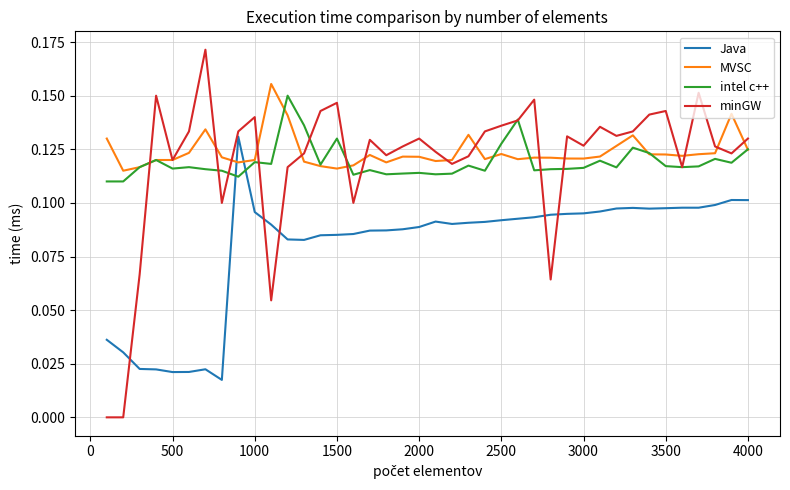

Which series has the largest range (max minus min)?

minGW